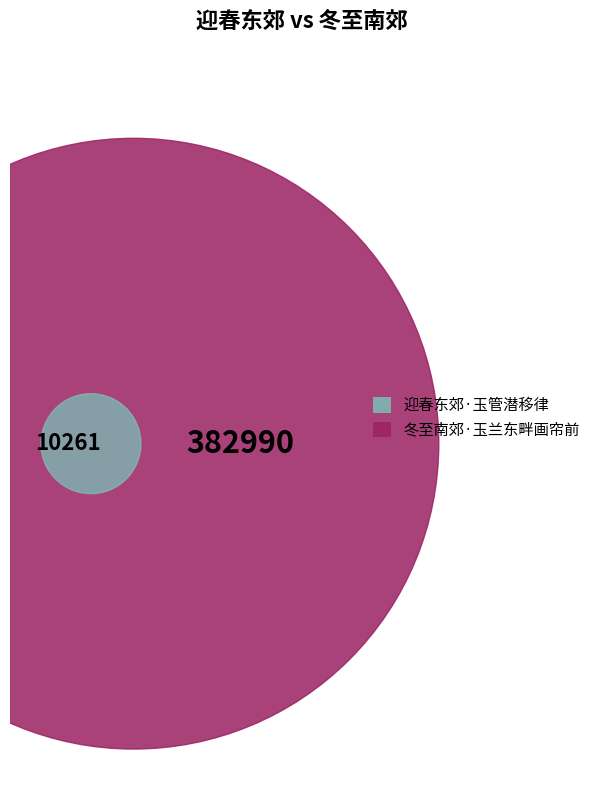

What percentage do 冬至南郊·玉兰东畔画帘前 and 迎春东郊·玉管潜移律 together represent?

100.0%